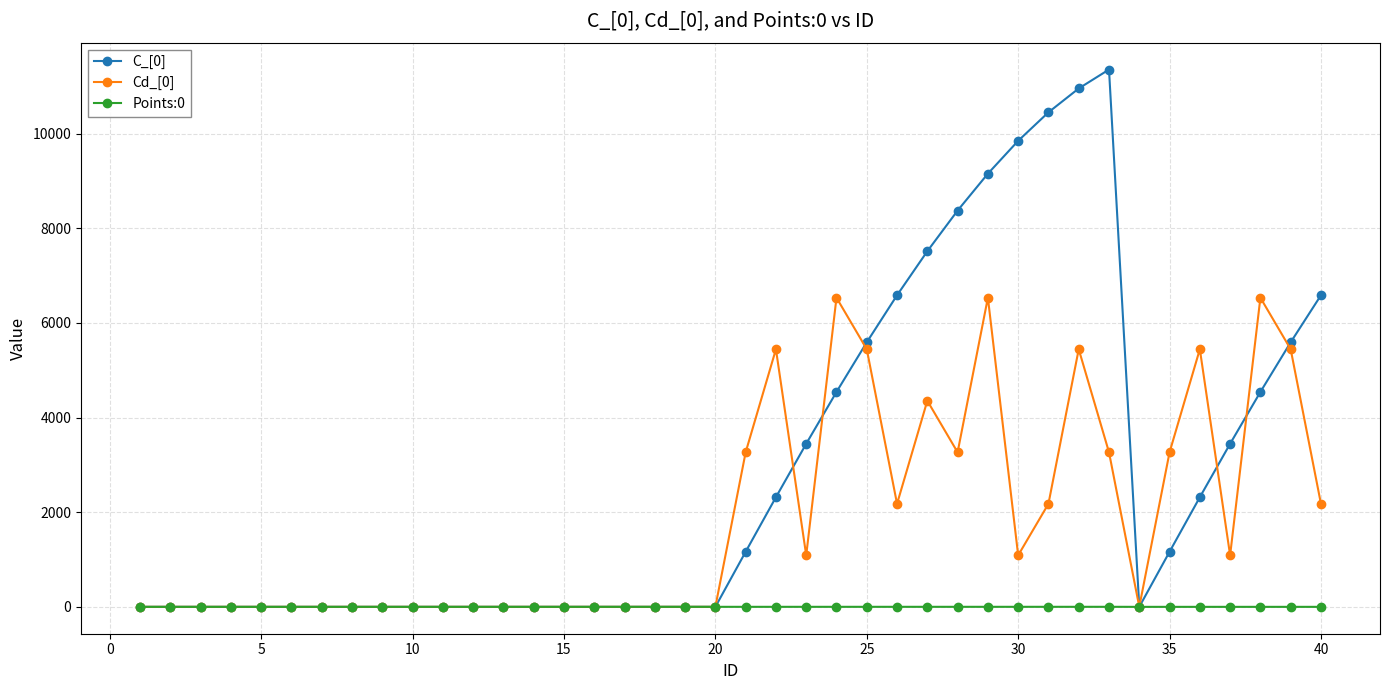

True or false: Cd_[0] and C_[0] intersect in this chart.

True